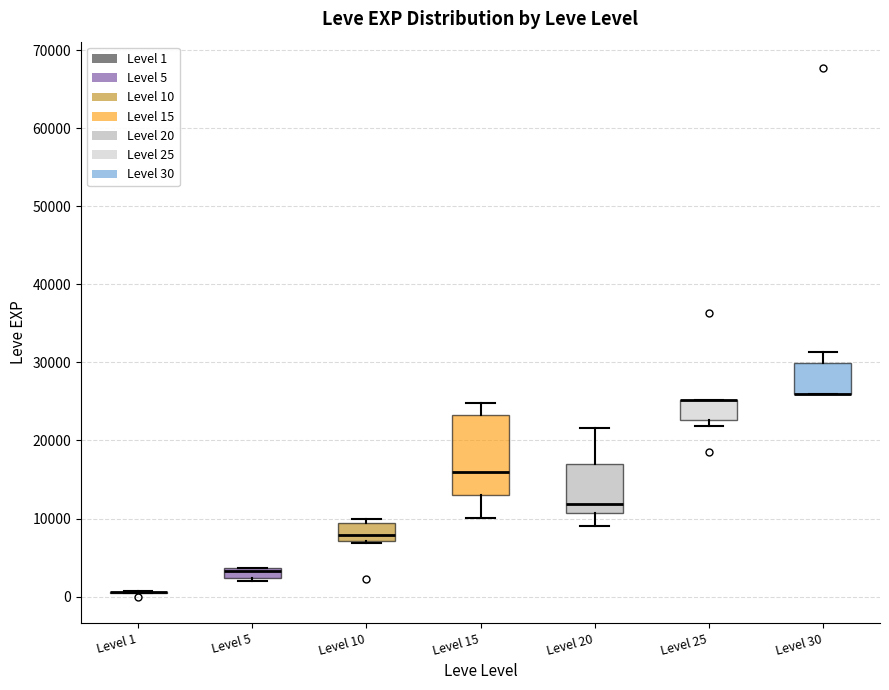

Comparing the boxes themselves (not the whiskers), which one is the tallest?

Level 15